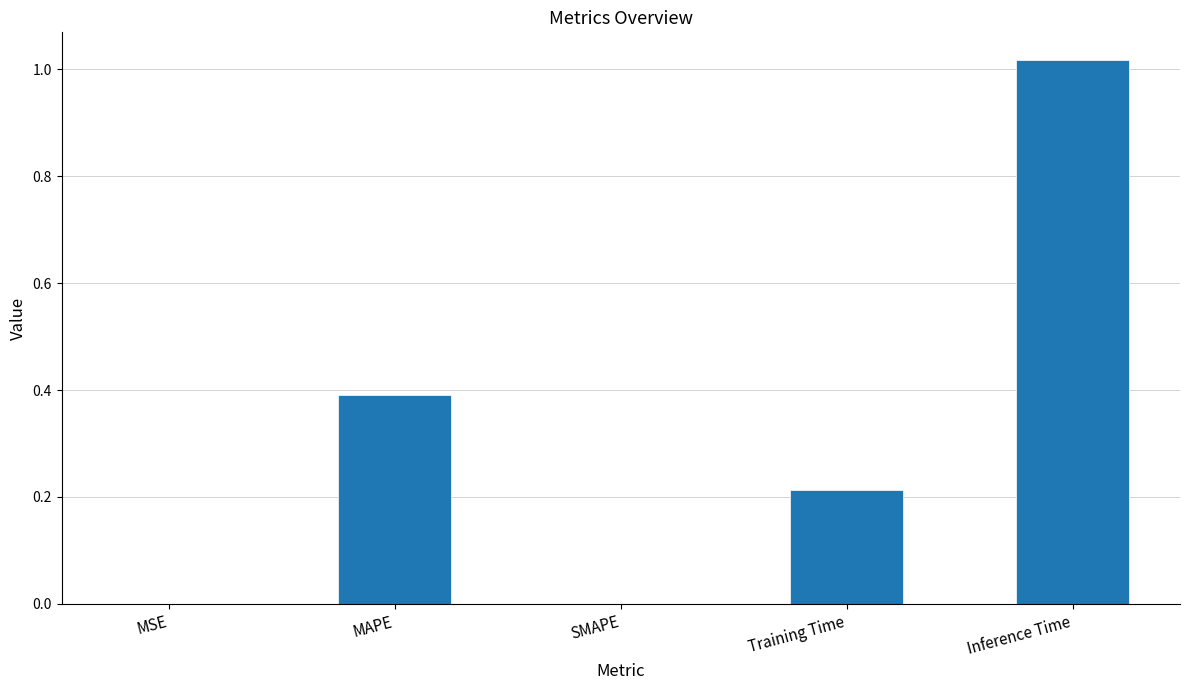

True or false: the data shows 0.2 at Inference Time.

False